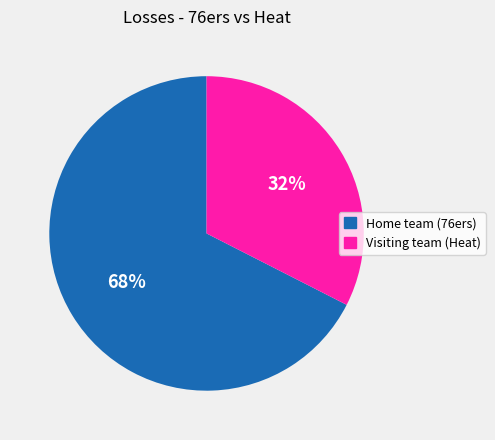

Does Home team (76ers) represent more than half of the total?

Yes